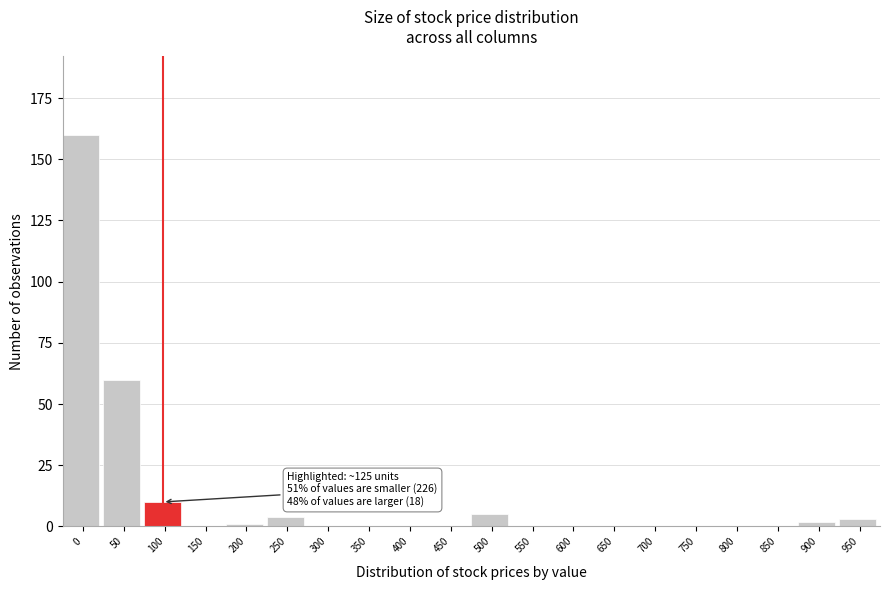

Reading left to right, transcribe all the data shown in this chart.

0=160	50=60	100=10	150=0	200=1	250=4	300=0	350=0	400=0	450=0	500=5	550=0	600=0	650=0	700=0	750=0	800=0	850=0	900=2	950=3